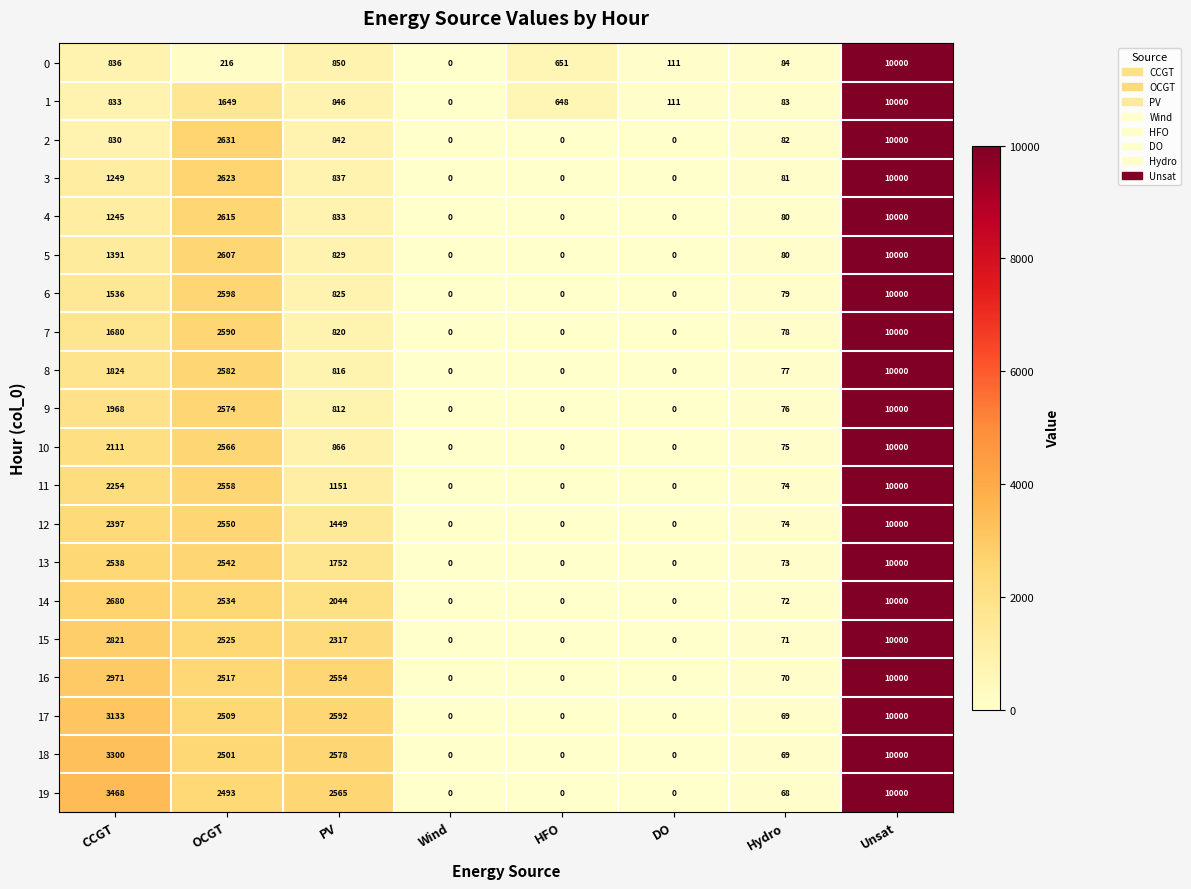

The 1 series shows 83 at Hydro. True or false?

True